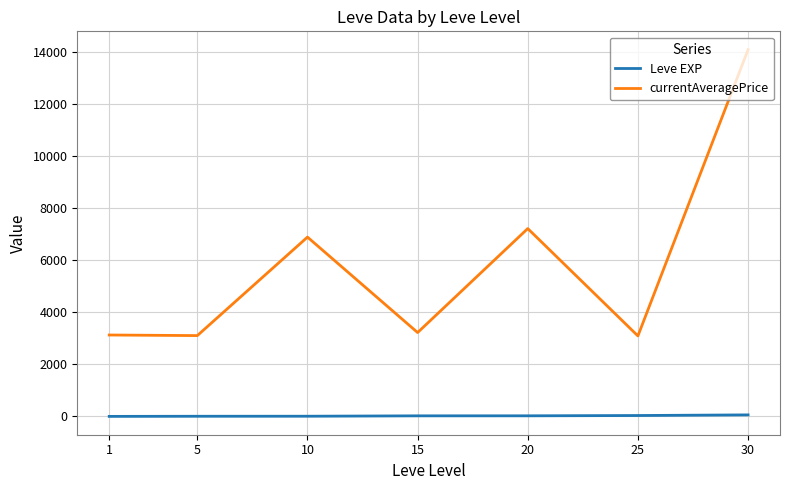

The Leve EXP series shows 6.2 at 5. True or false?

True